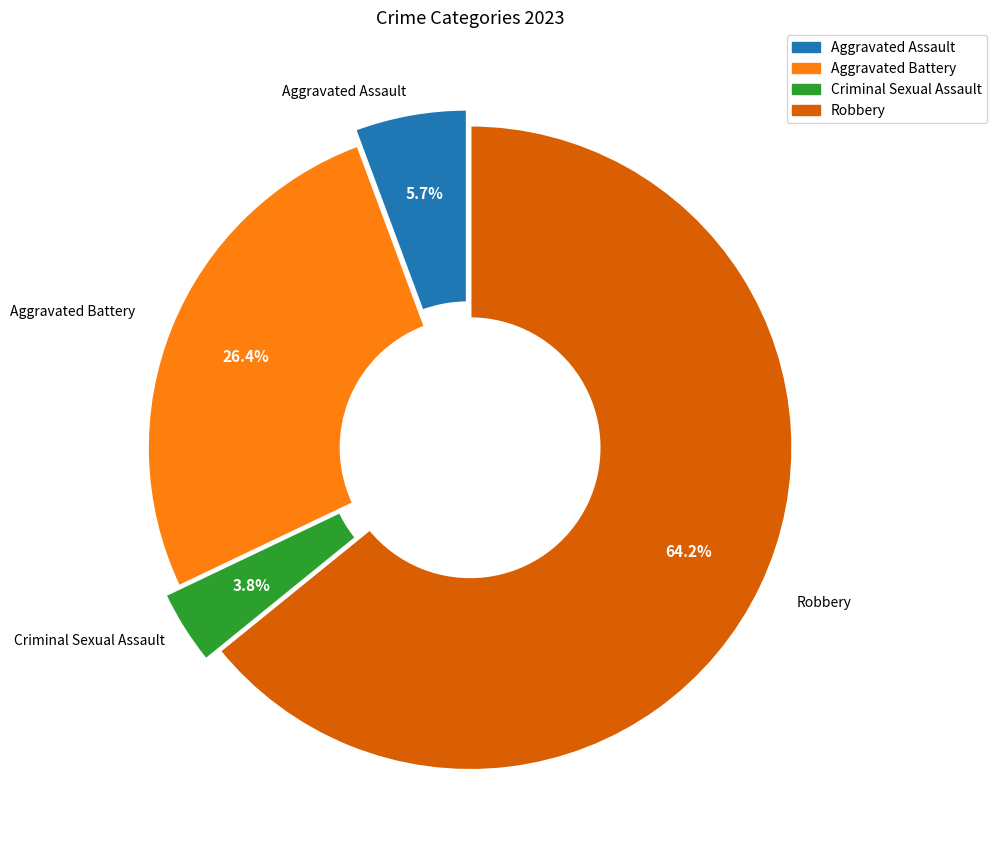

What is the total percentage of Aggravated Assault and Robbery?

69.8%